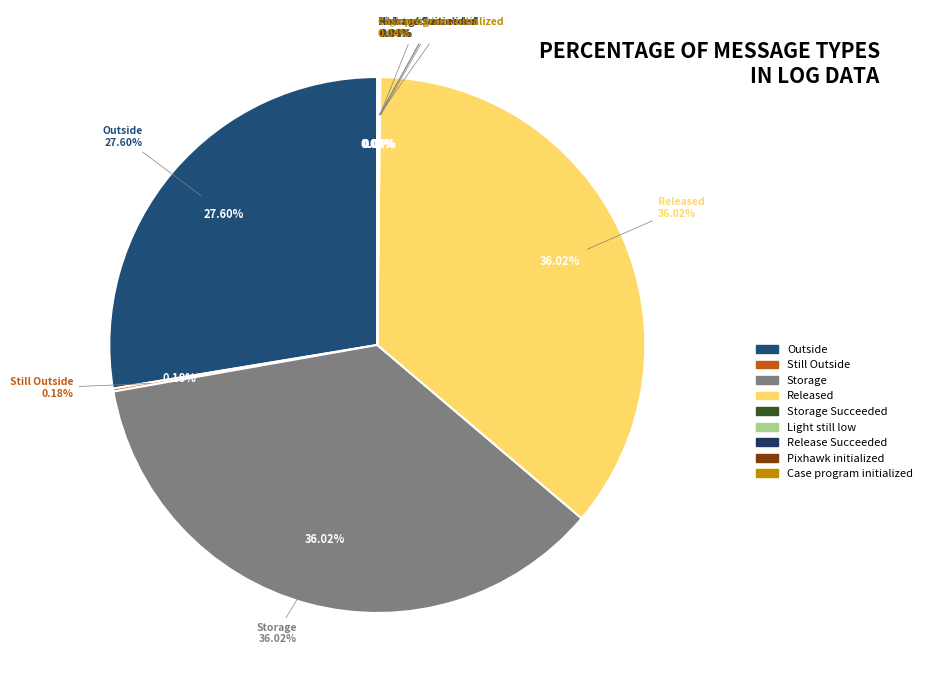

Rank the categories by value from highest to lowest.

Storage, Released, Outside, Still Outside, Storage Succeeded, Light still low, Release Succeeded, Pixhawk initialized, Case program initialized